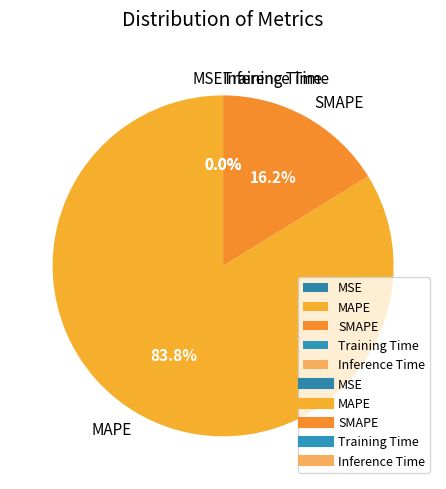

What percentage is NOT represented by MAPE?

16.2%